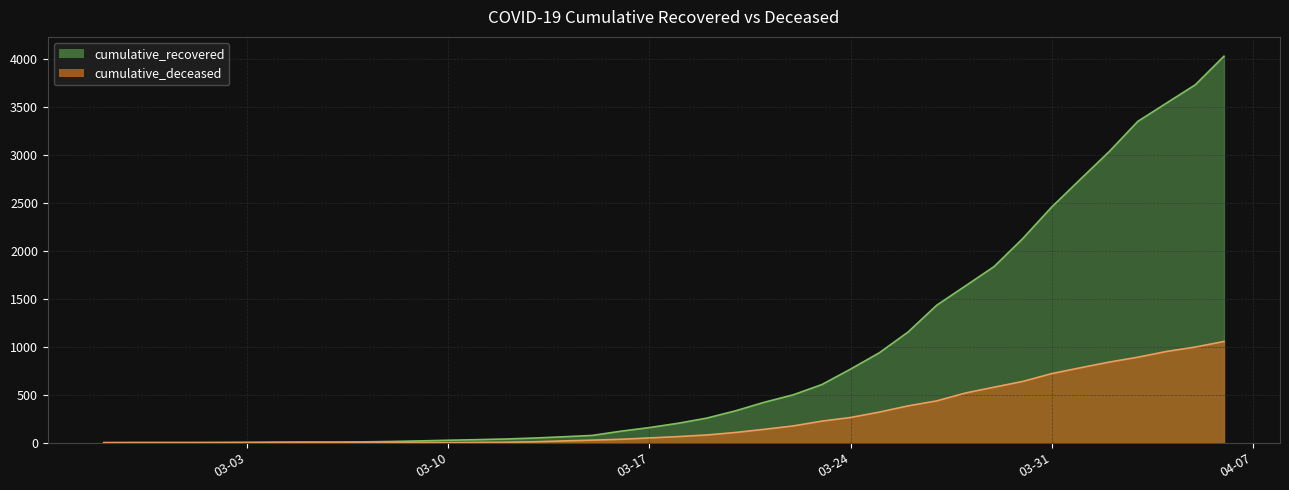

At which category is the sum across all series the highest?

2020-04-06